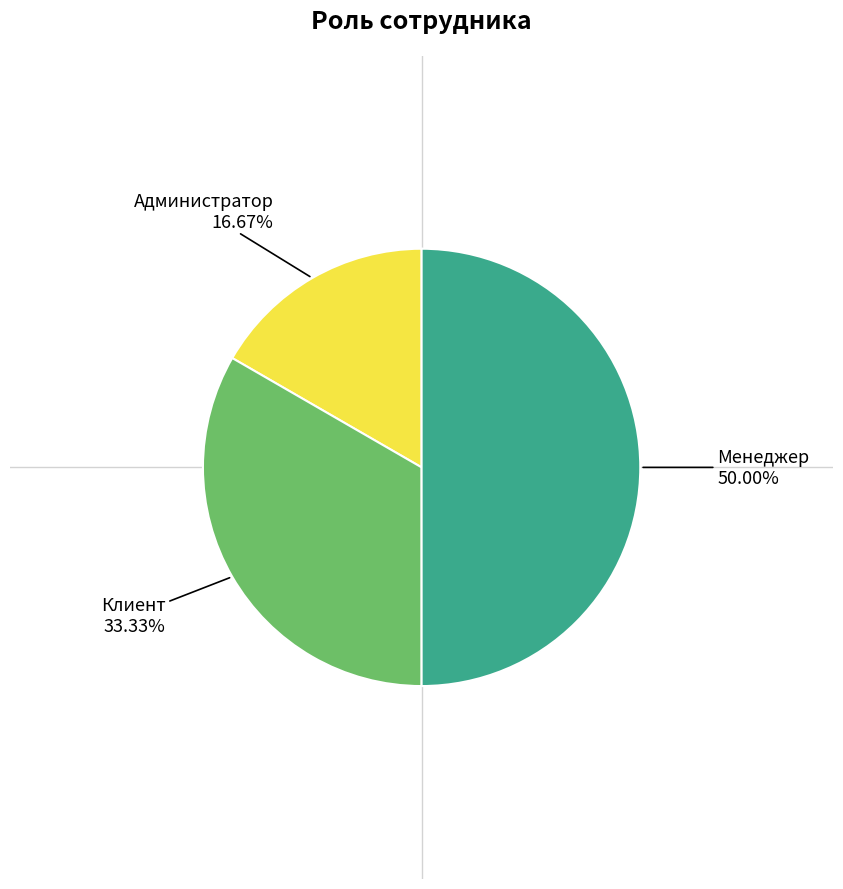

Rank the categories by value from highest to lowest.

Менеджер, Клиент, Администратор